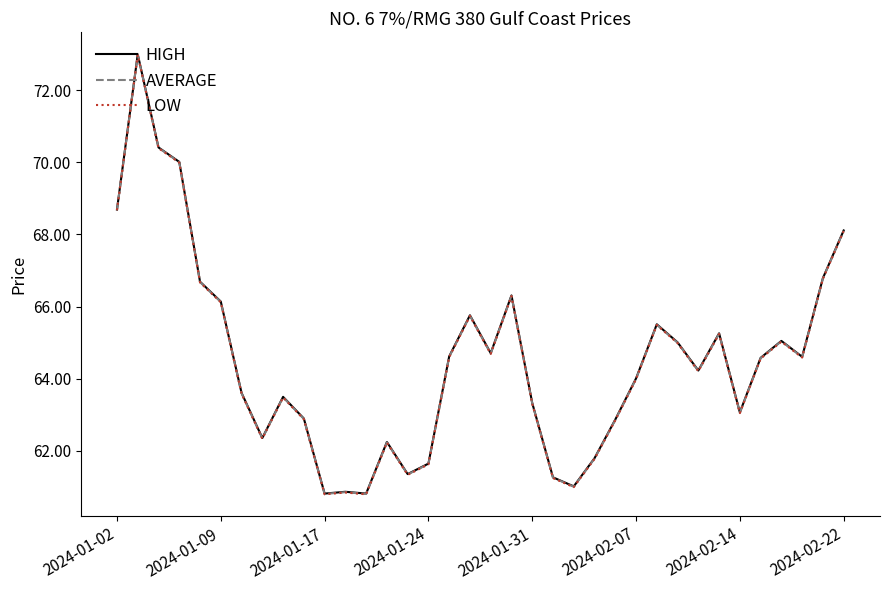

What is the minimum value shown in the chart?

60.8